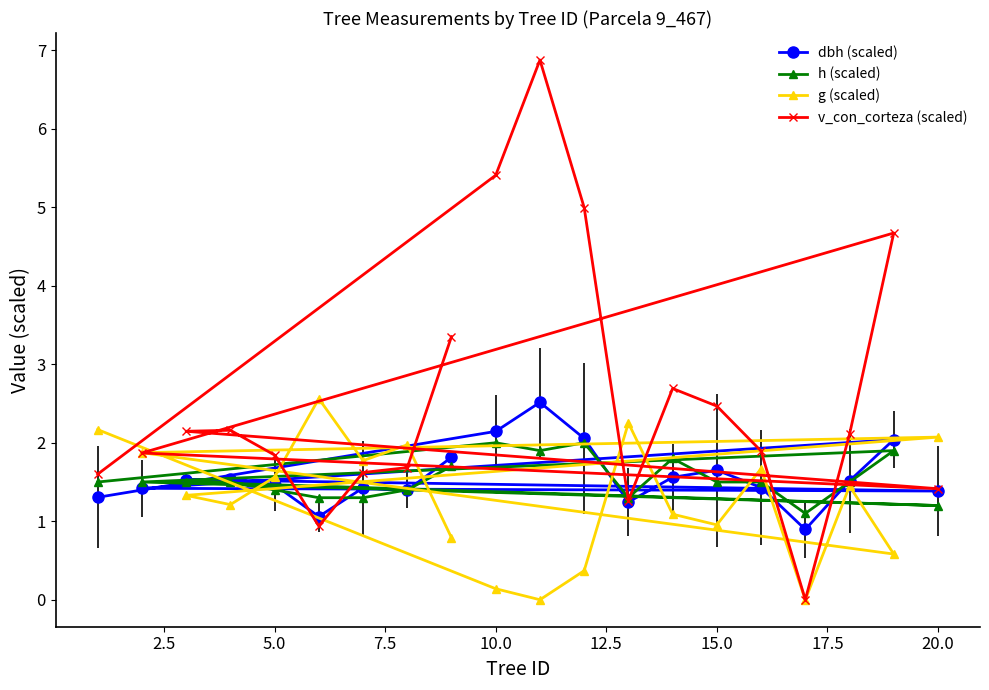

Which series has the largest total across all categories?

v_con_corteza (scaled)